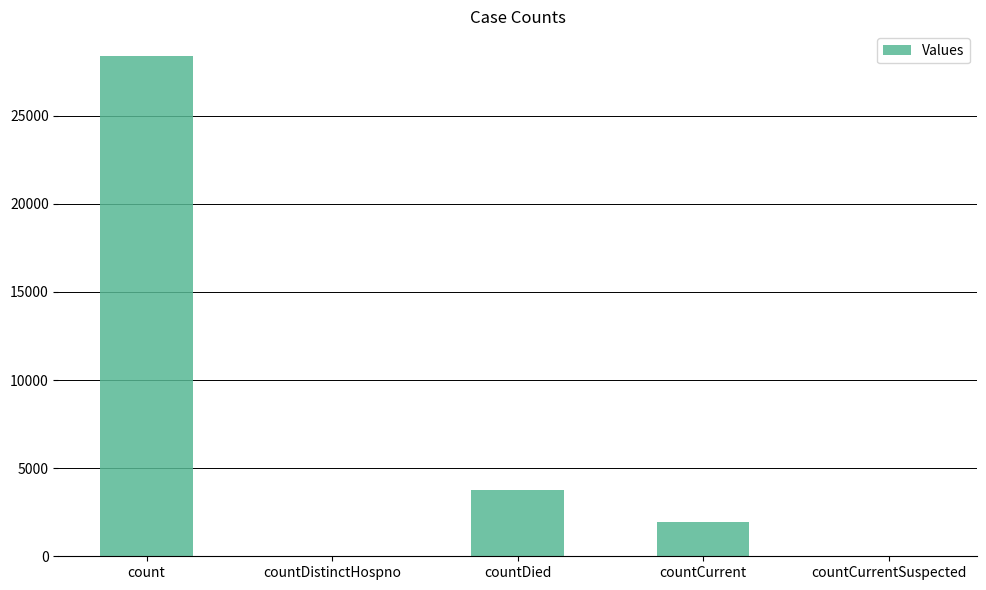

At which label is the value closest to 14182?

countDied